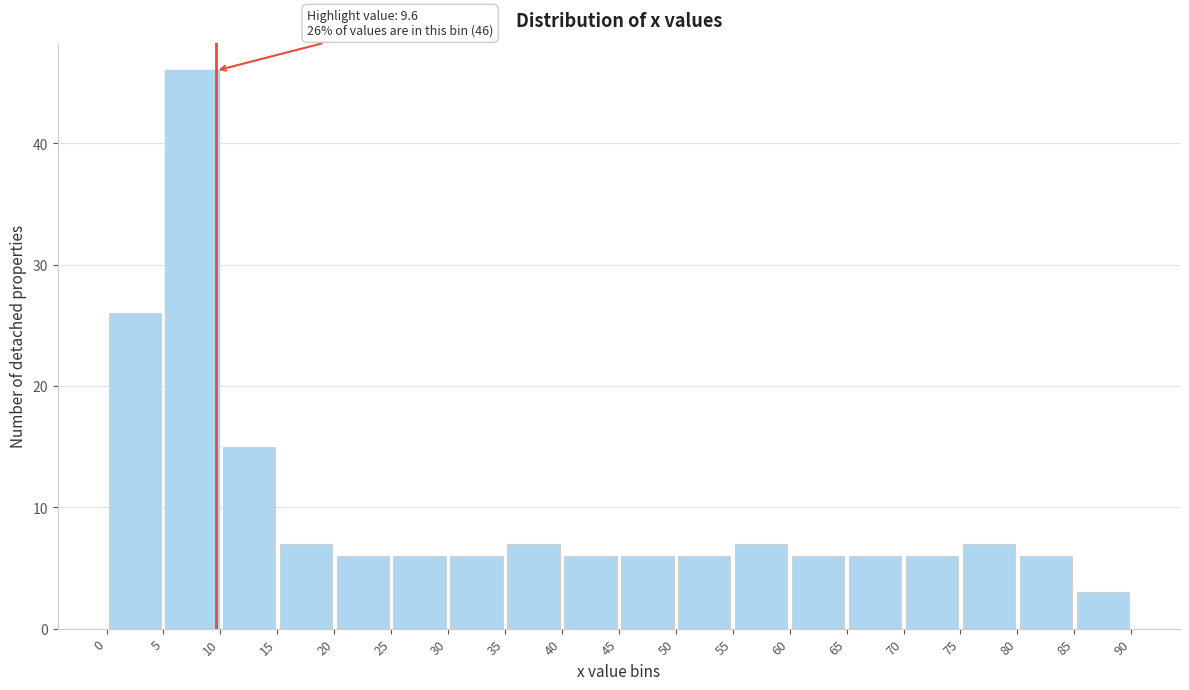

Over which range of the x-axis is the bar tallest?

5 to 10